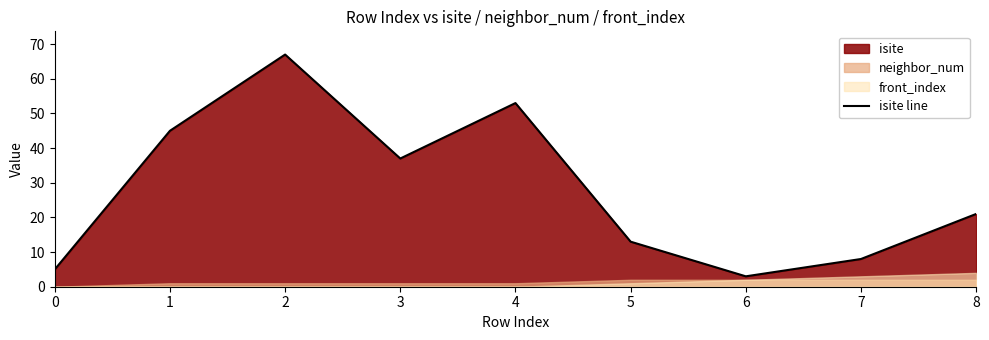

What is the average value?

28